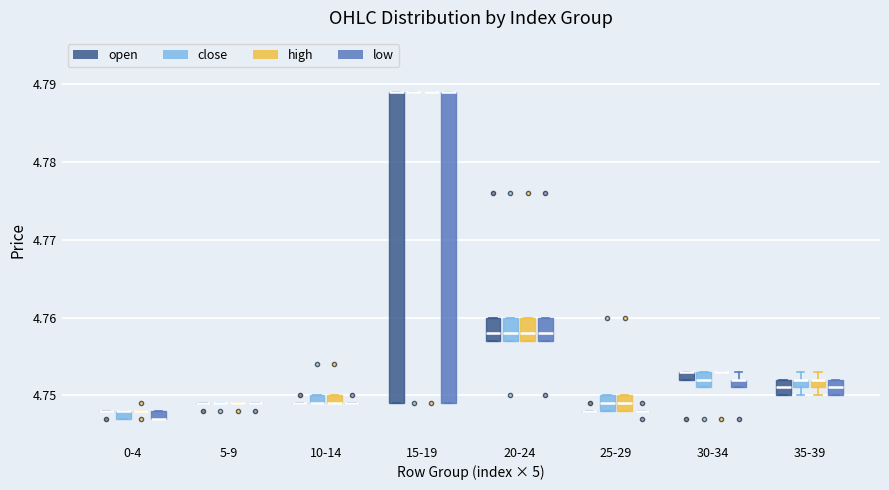

Where does the median line of the box for 20-24 (high) sit on the y-axis? The values are not printed on the chart, so give them approximately, as read against the axis.

4.758